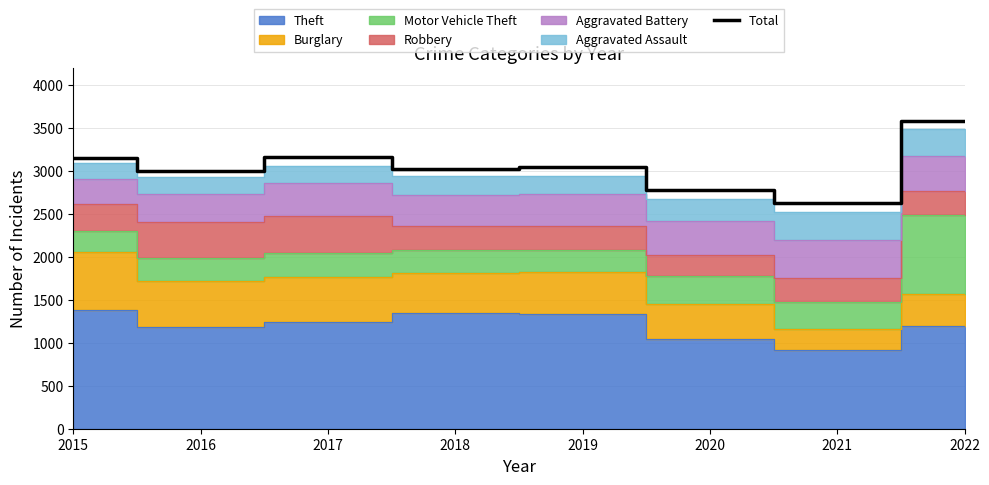

Which label corresponds to the smallest value in the chart?

2021